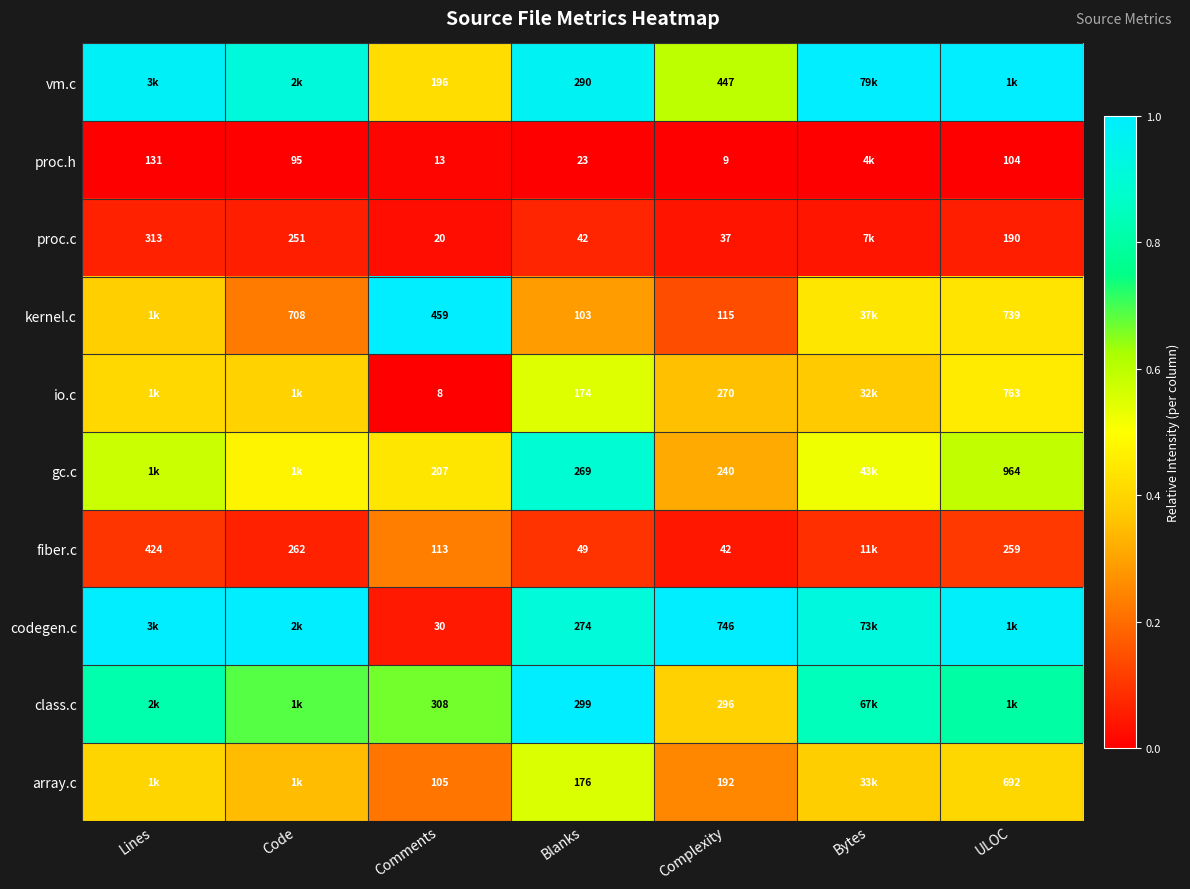

Is the value of proc.c at Code greater than the value of vm.c at Complexity?

No